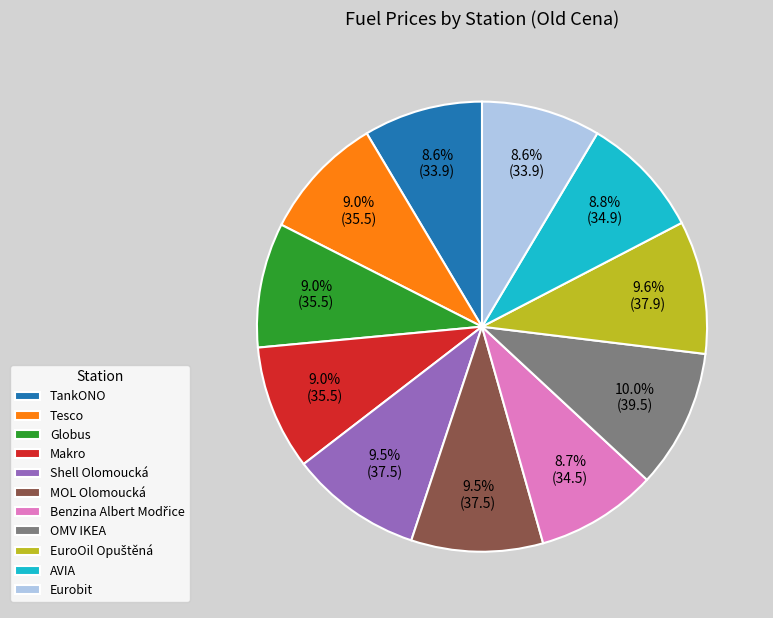

Is there any slice that represents more than half of the pie?

No